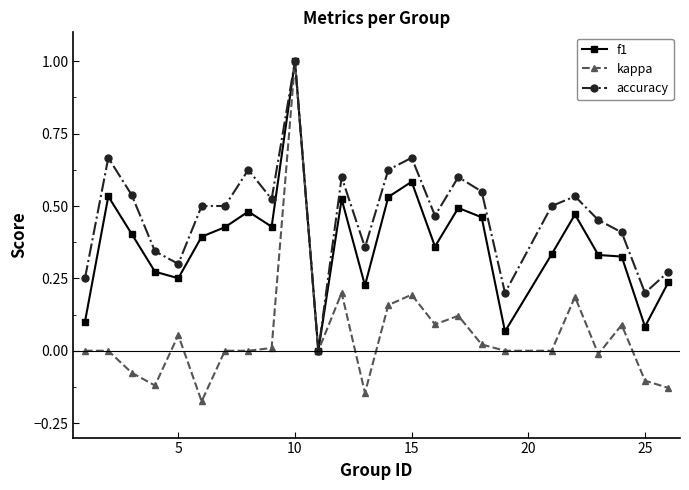

List the series in order of their overall mean, highest first.

accuracy, f1, kappa